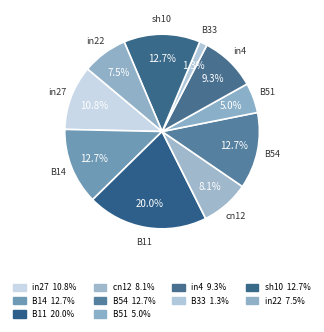

How many slices are in this pie chart?

10